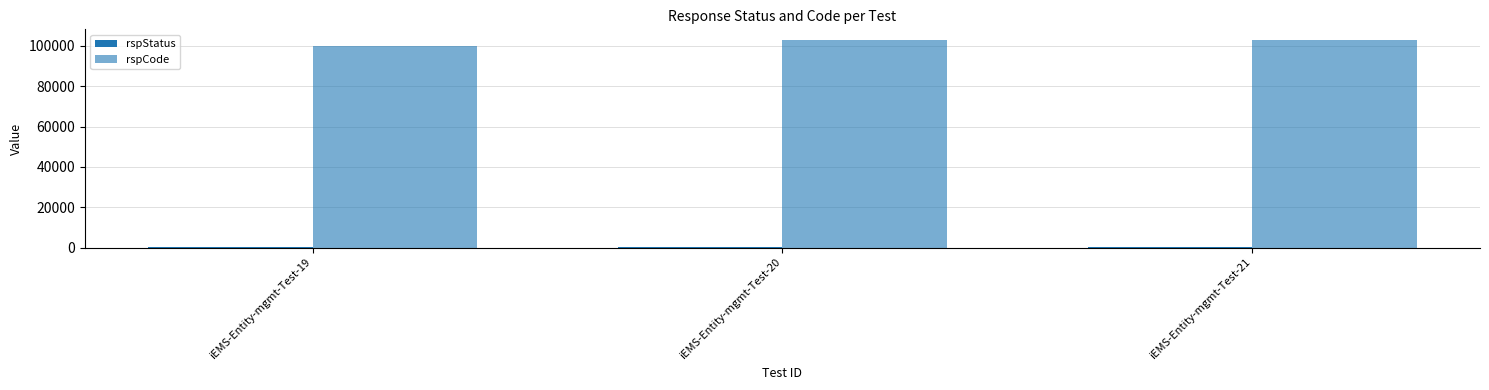

True or false: rspStatus has a value of 400 at iEMS-Entity-mgmt-Test-20.

True